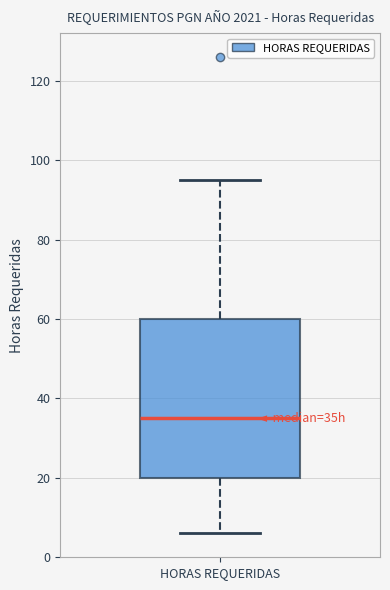

Where does the median line of the box for HORAS REQUERIDAS sit on the y-axis? The values are not printed on the chart, so give them approximately, as read against the axis.

36